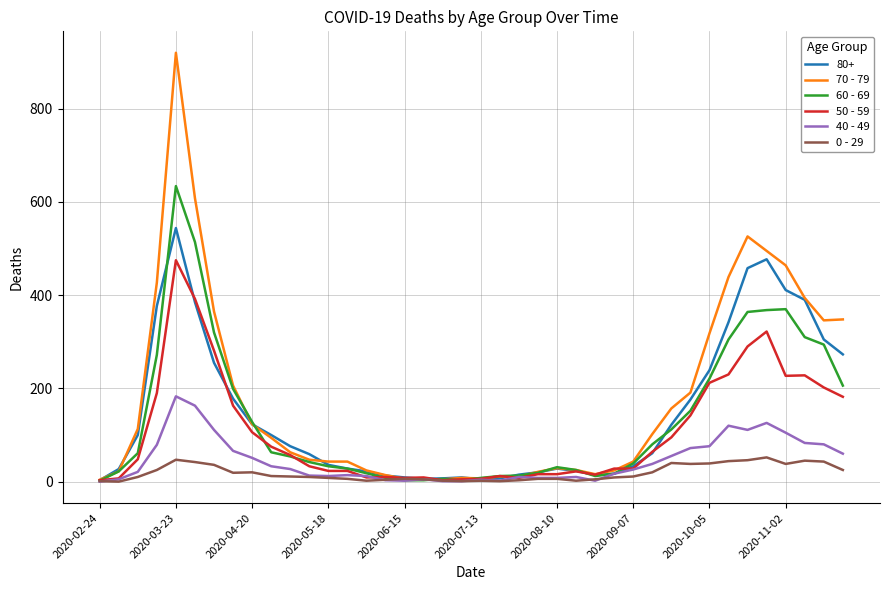

Which series has the widest spread of values?

70 - 79